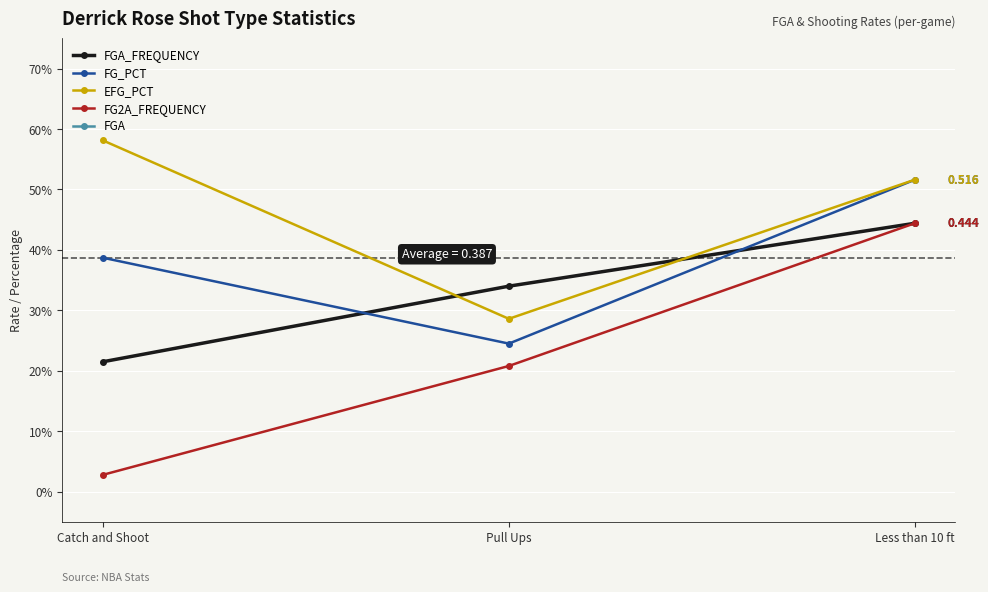

What is the value of the FGA point at the 3rd from the left?

6.4